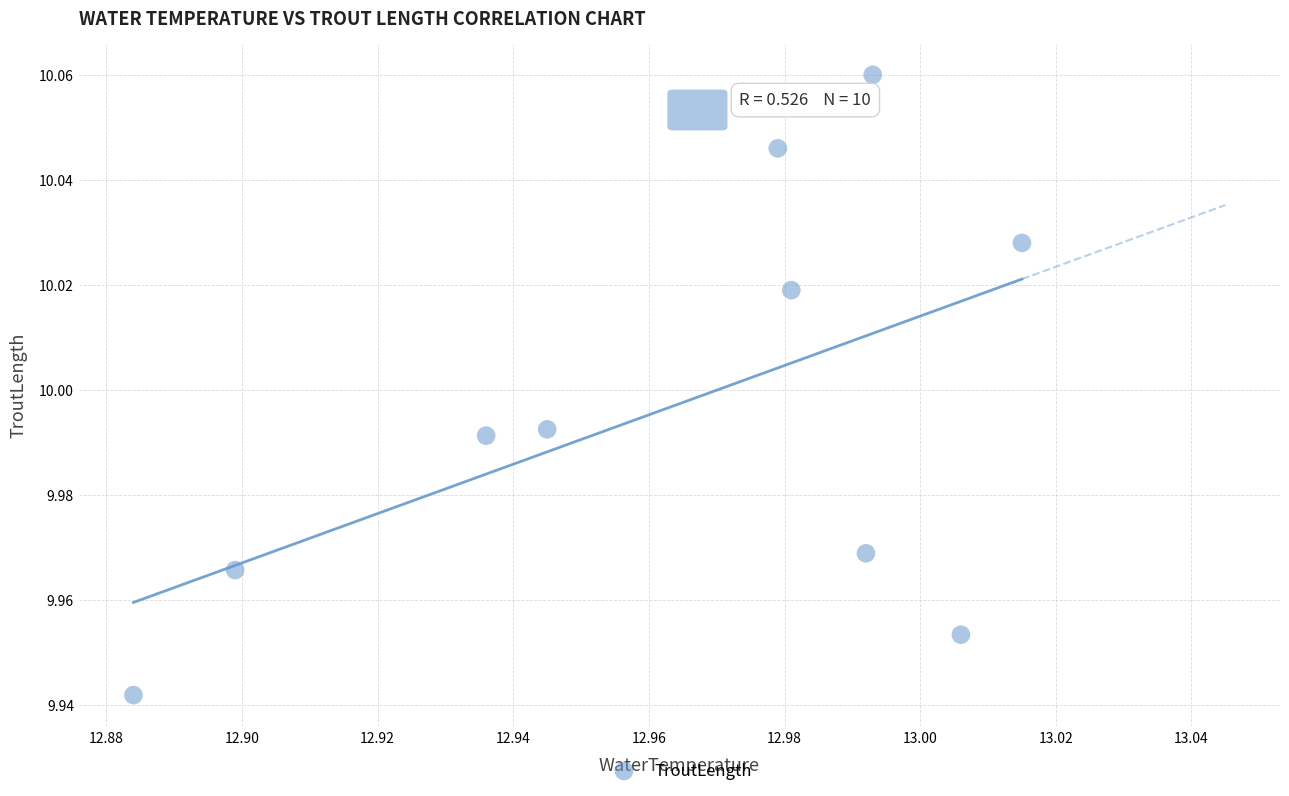

What is the average X value?

13.0